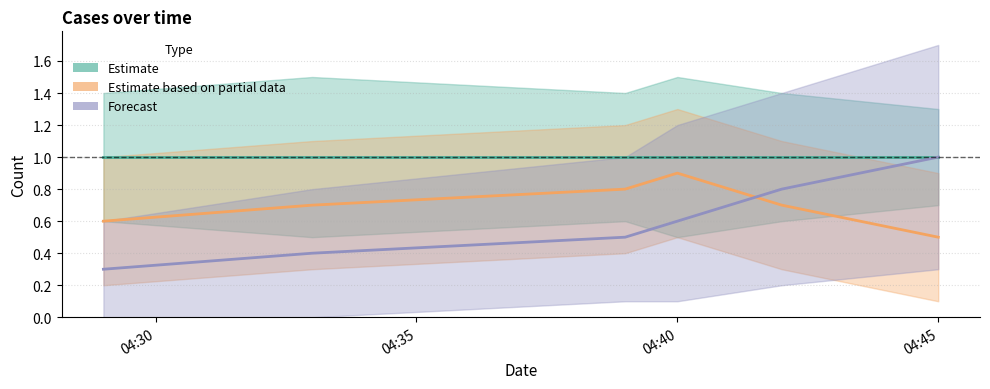

True or false: Forecast has more than 1 points higher than both neighbors.

False